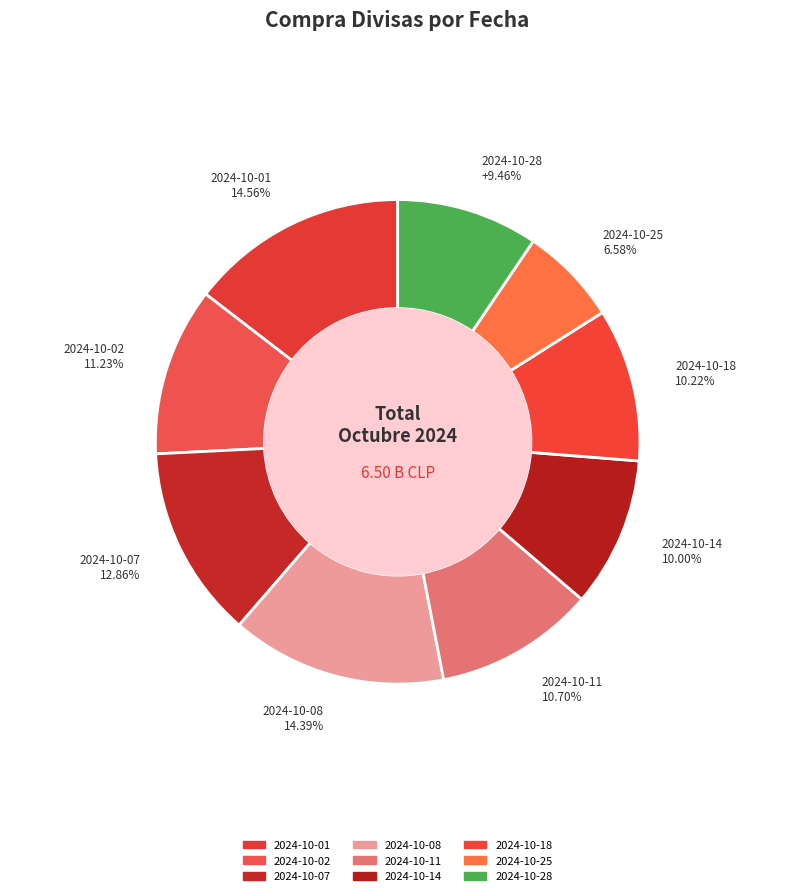

What is the change in value from 2024-10-08 to 2024-10-25?

-507925000